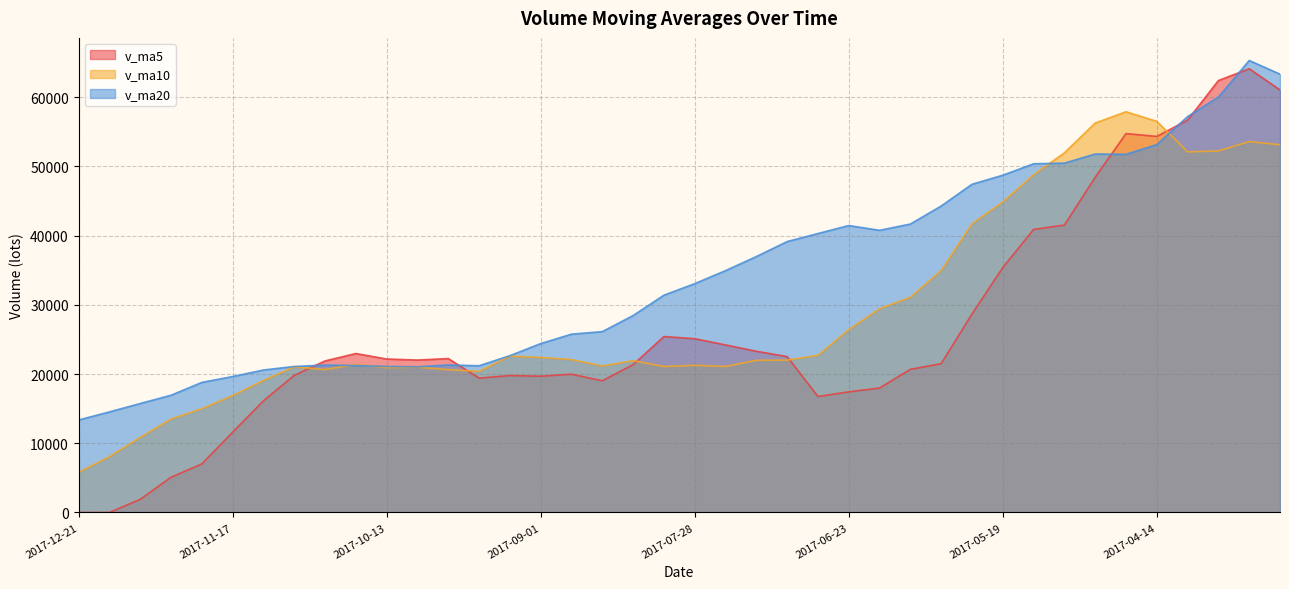

In v_ma5, how many points are lower than both neighbors (excluding endpoints)?

6